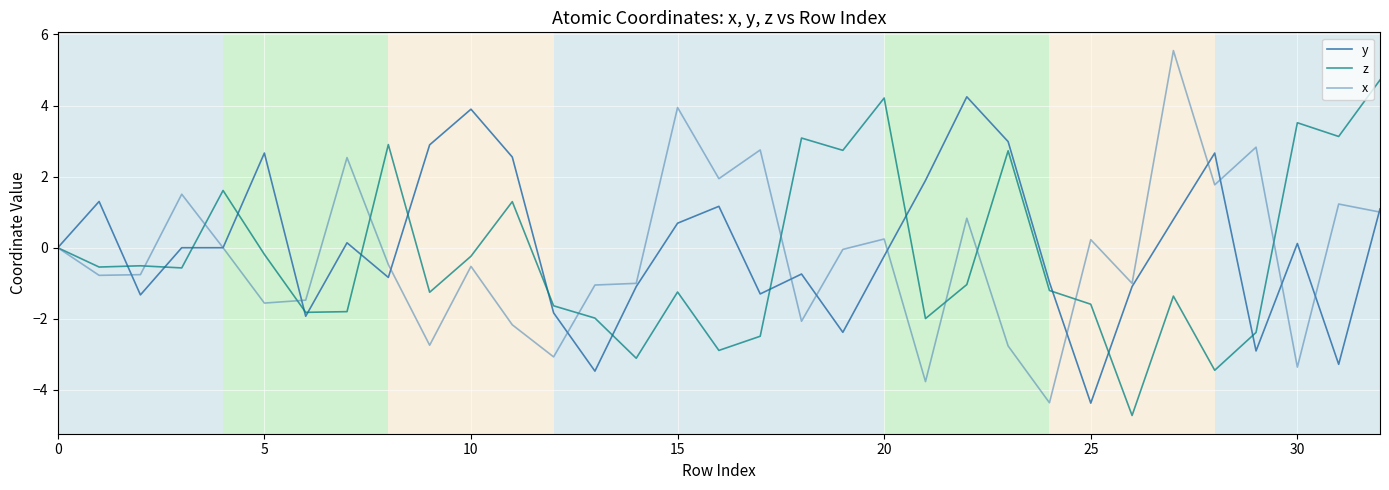

List the series in order of their peak value, highest first.

x, z, y